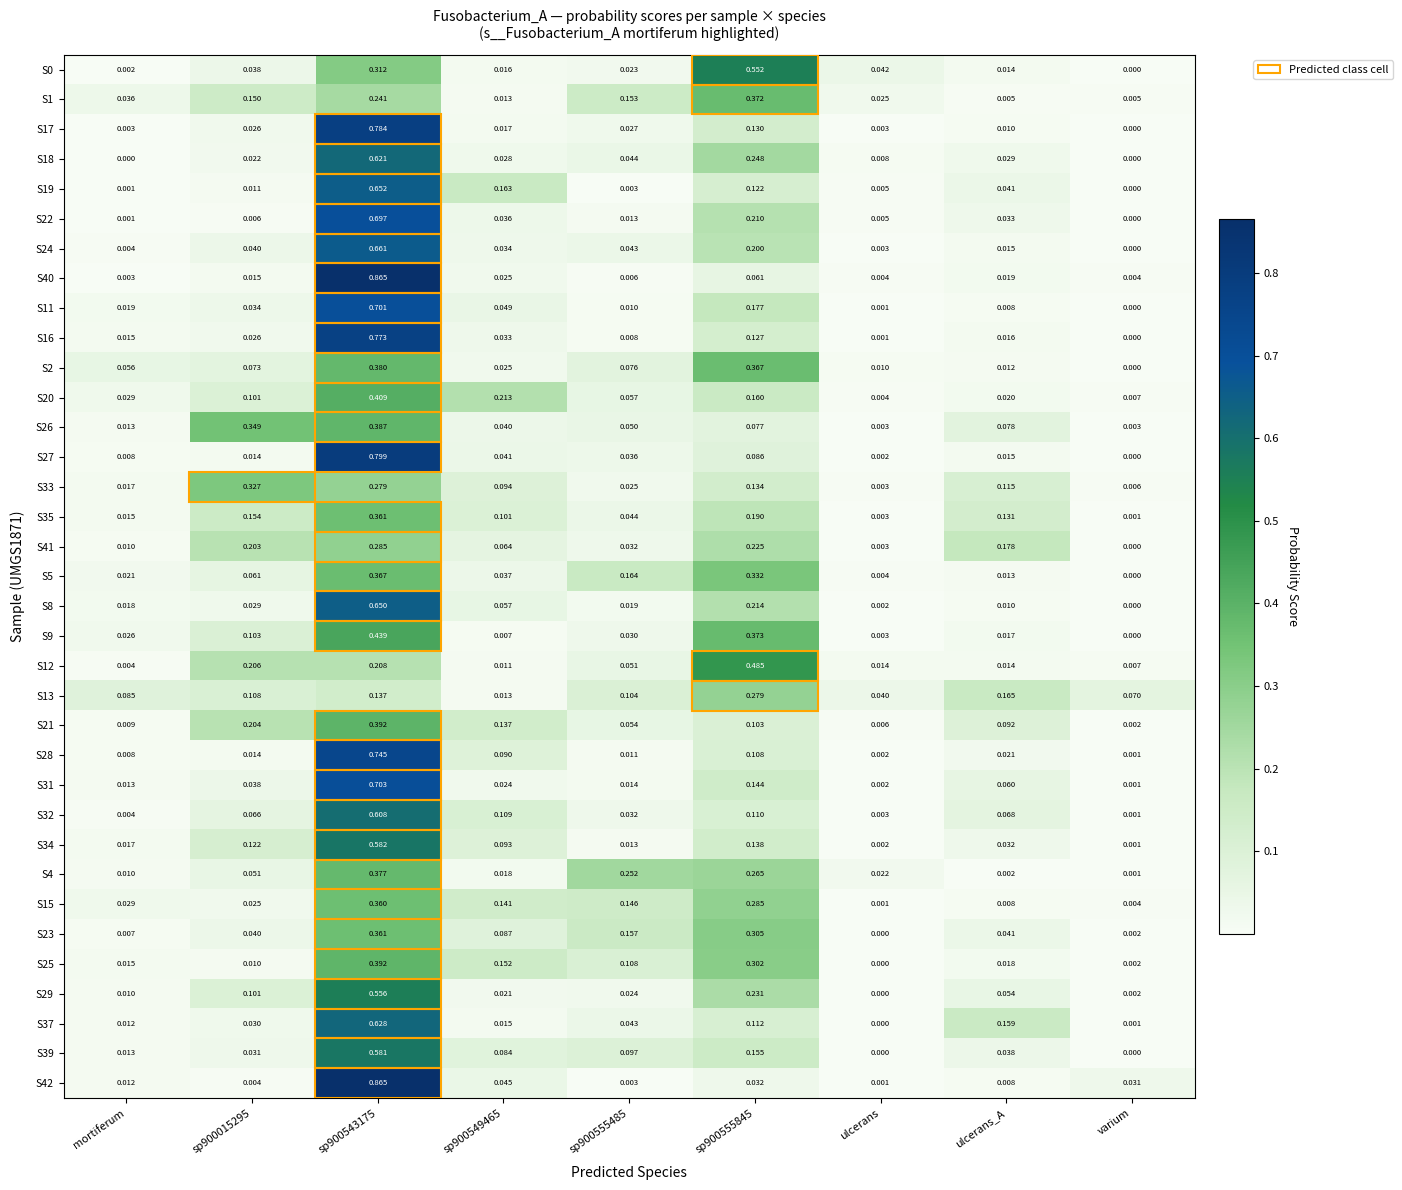

What is the total value across all series at sp900015295?

2.8